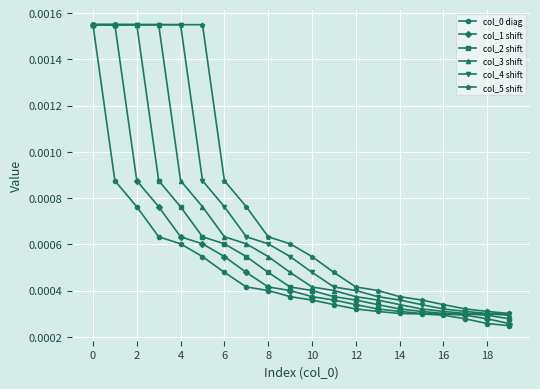

Which series has the largest total across all categories?

col_5 shift